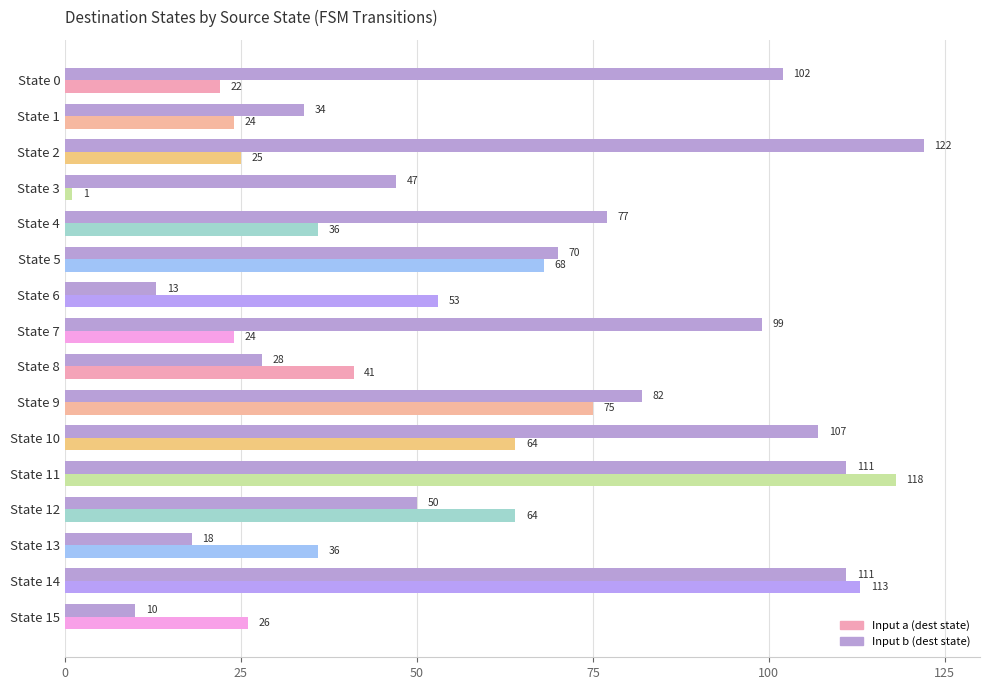

Read the Input b (dest state) value at State 12, to the nearest 10.

50